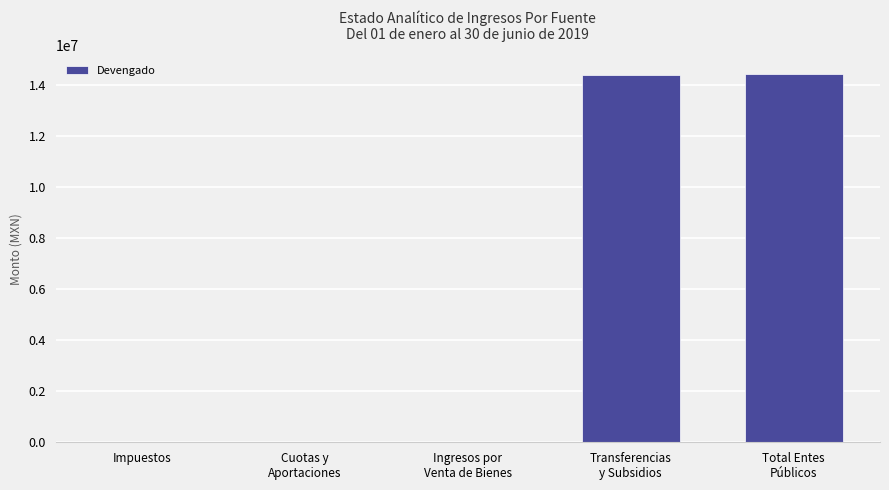

Is it true that the value at Ingresos por
Venta de Bienes is 27899.0?

True